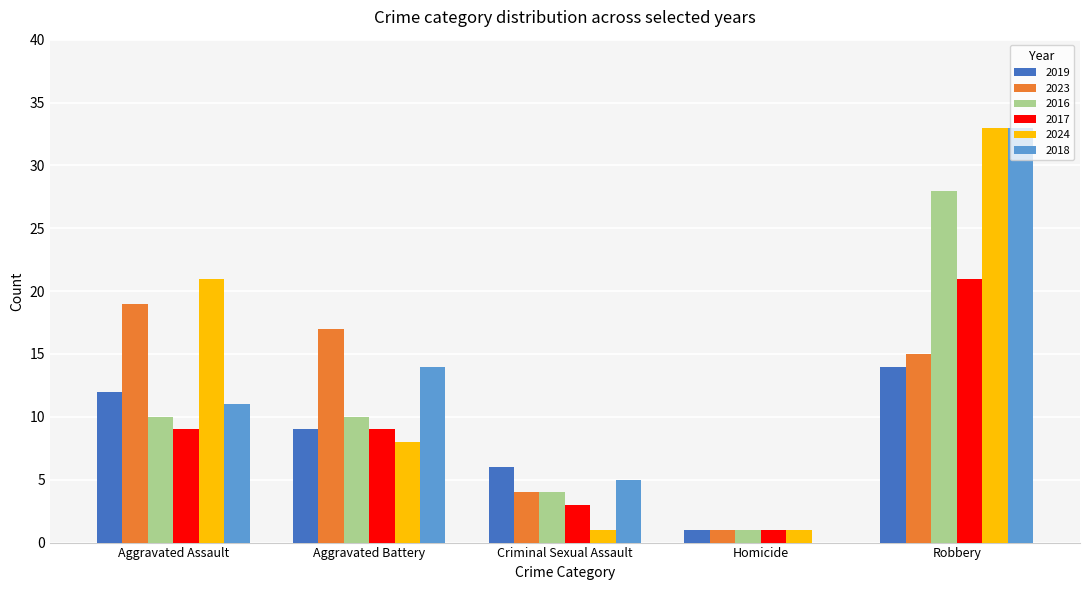

At which label does 2024 reach its peak?

Robbery